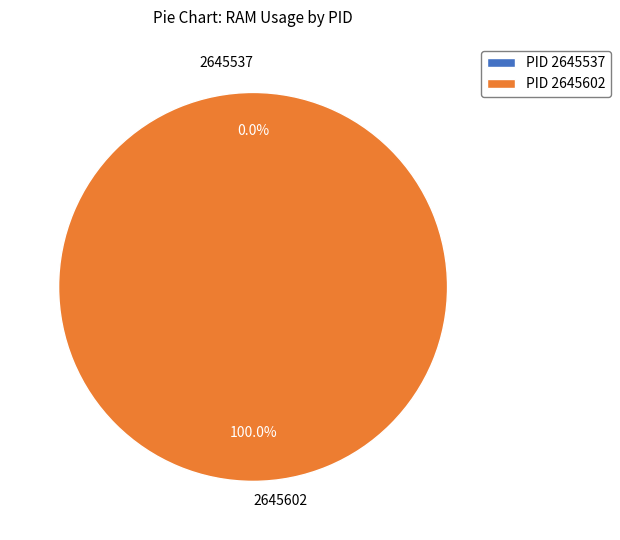

To the nearest percent, what is the average slice percentage?

50%